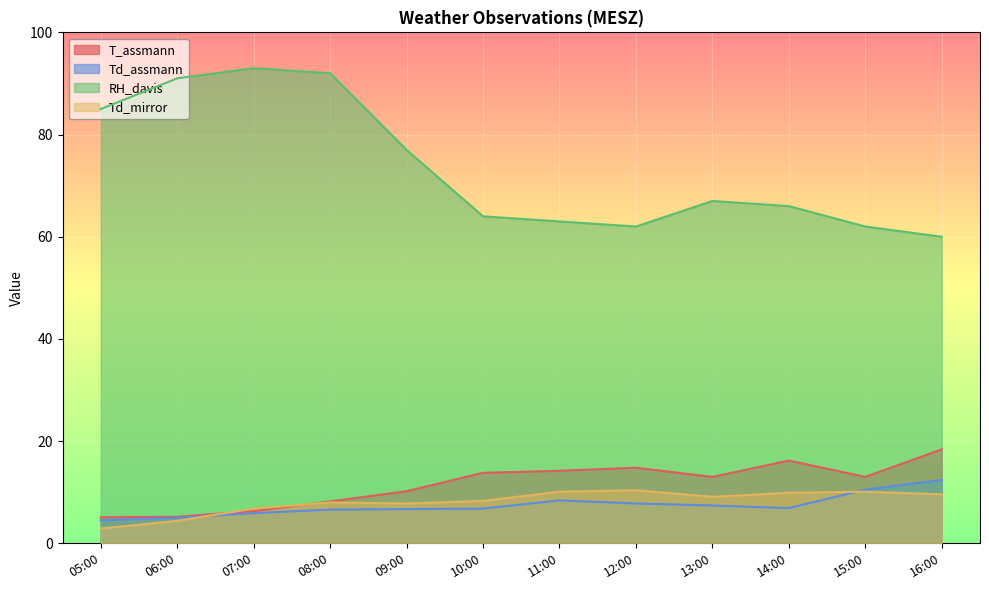

The value of RH_davis at 06:00 is 91.0. True or false?

True